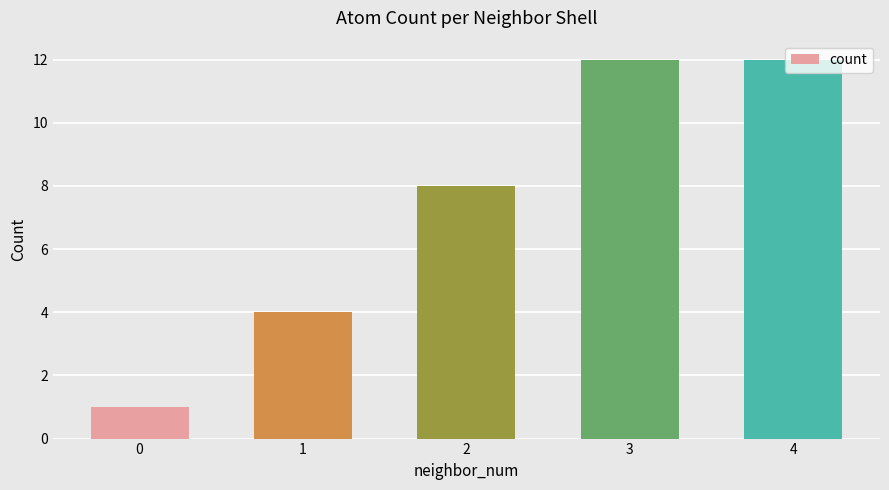

What is the greatest value displayed?

12